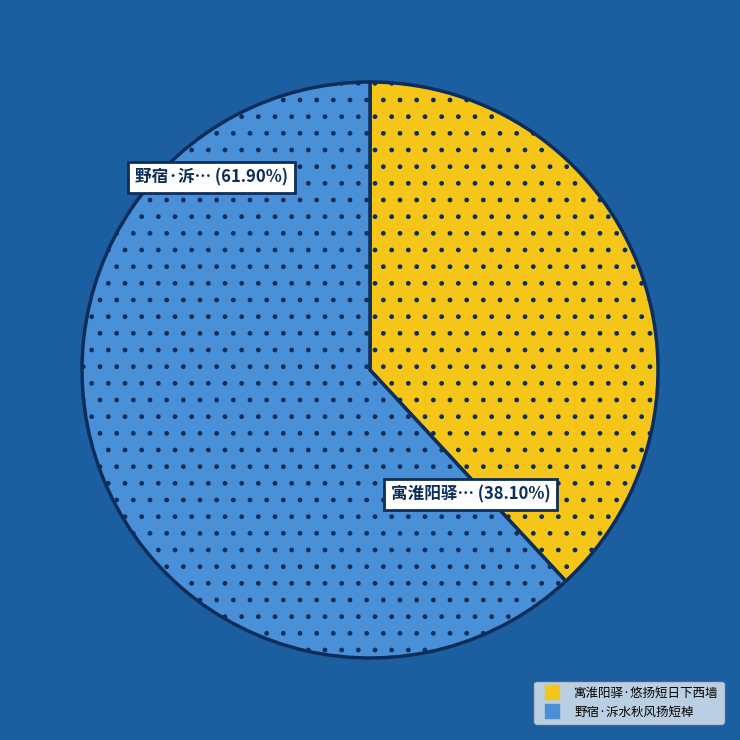

How many segments does this pie chart have?

2